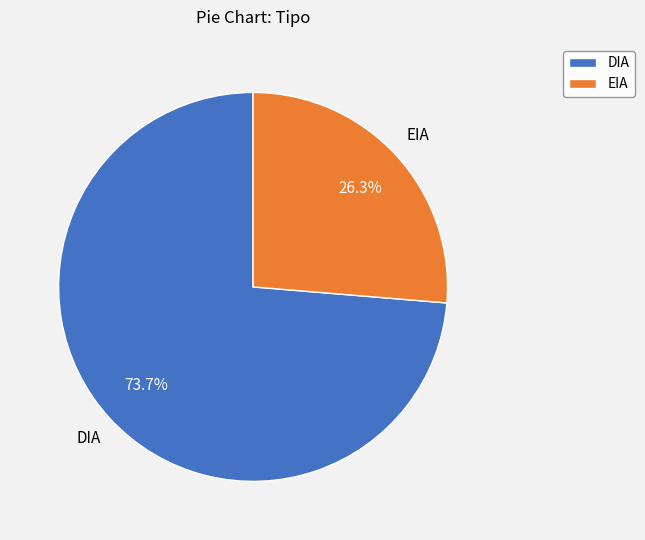

Which category has the biggest portion of the pie?

DIA